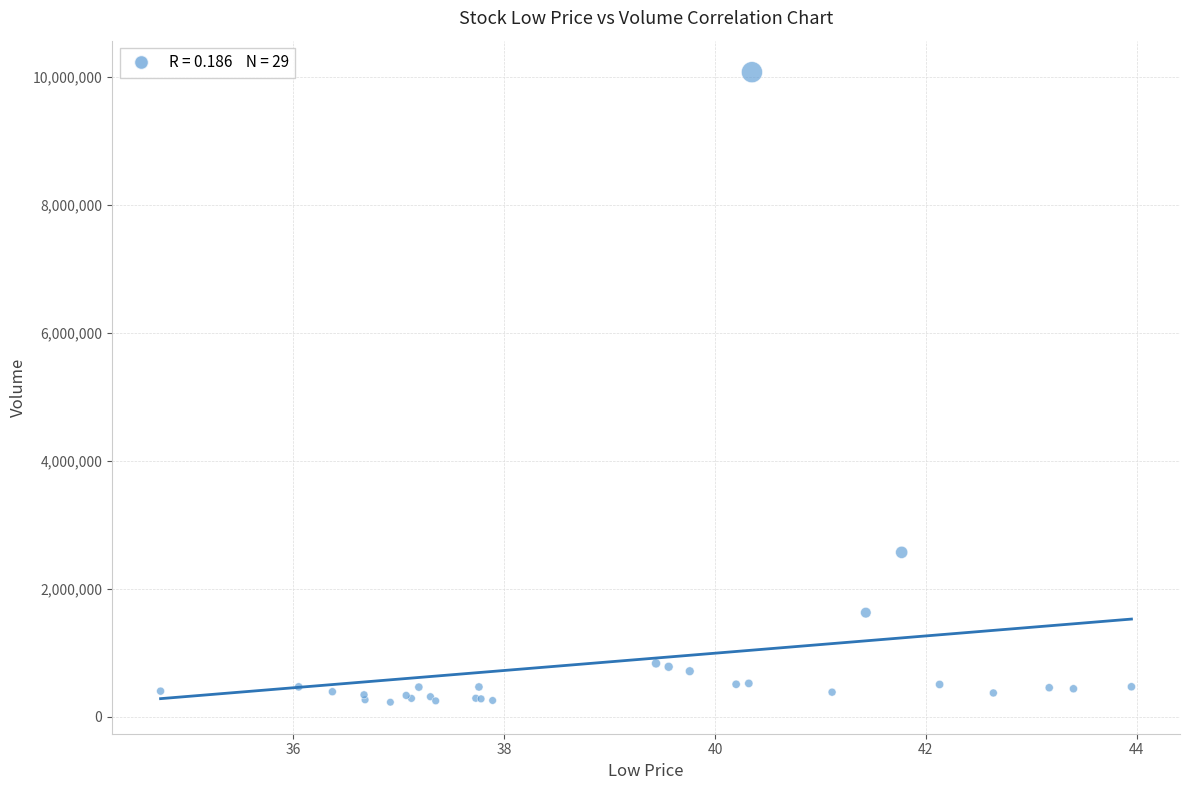

What Y value in the scatter plot is closest to 5148800?

2569000